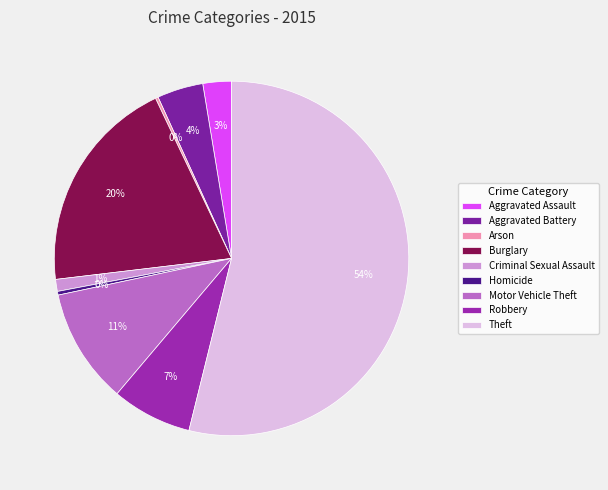

Is the sum of Homicide and Aggravated Assault greater than half?

No